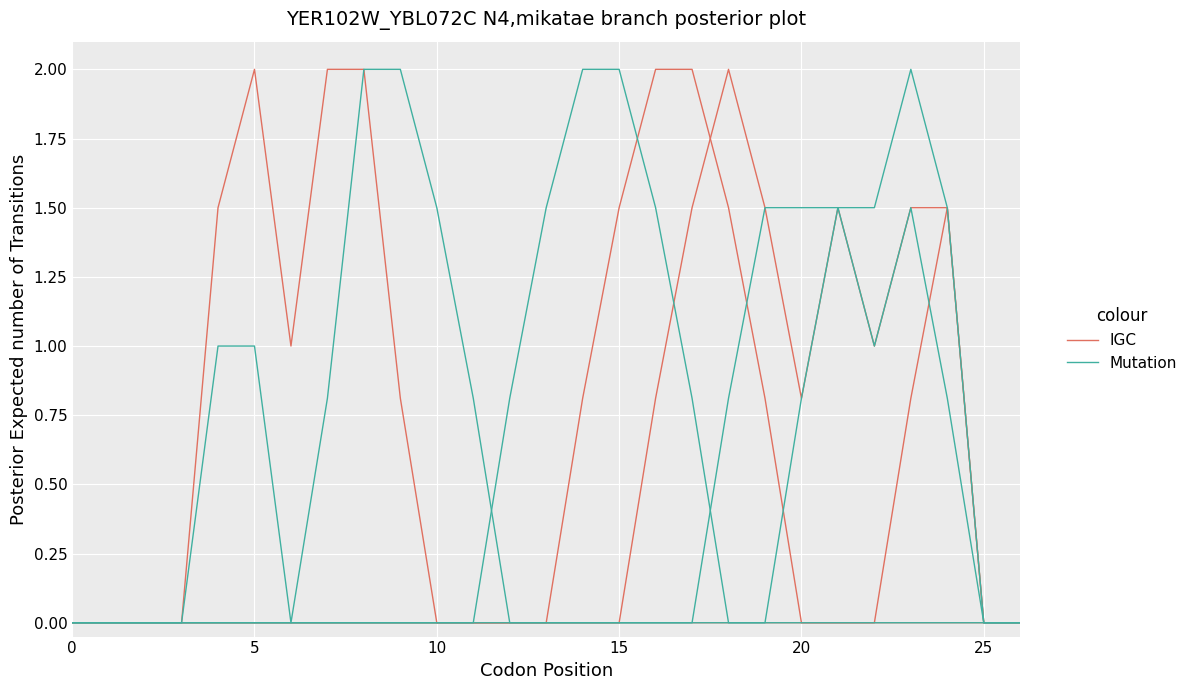

What is the sum of the IGC values at 20 and 11?

0.8